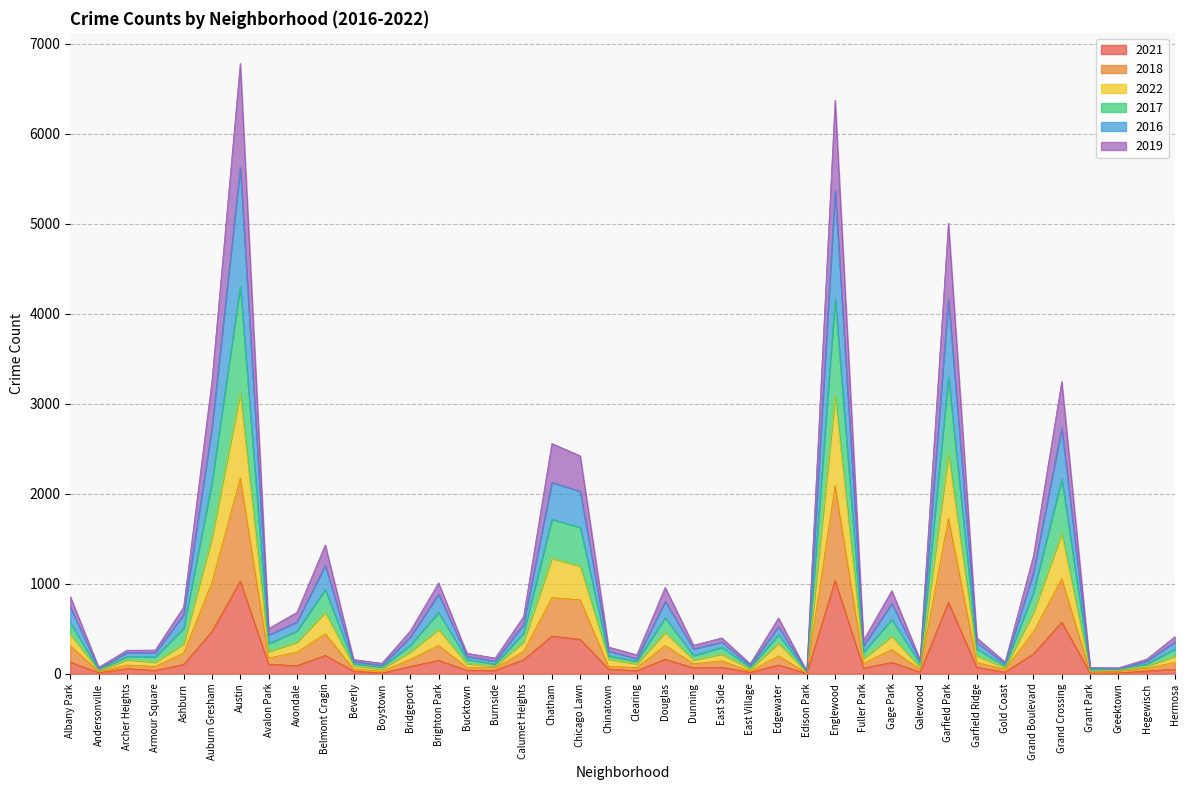

What is the highest value of the 2021 series?

1035